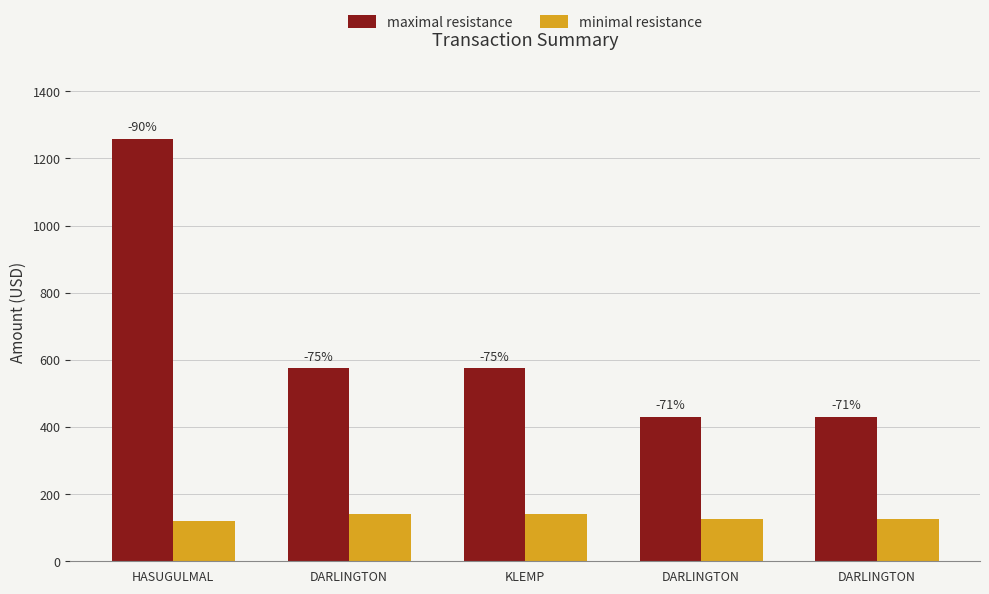

At which category does the chart reach its peak across all series?

HASUGULMAL